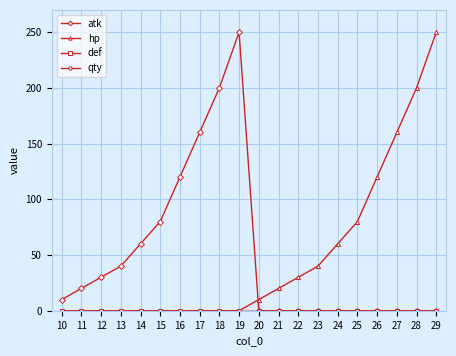

Which category has the lowest value in the hp series?

10